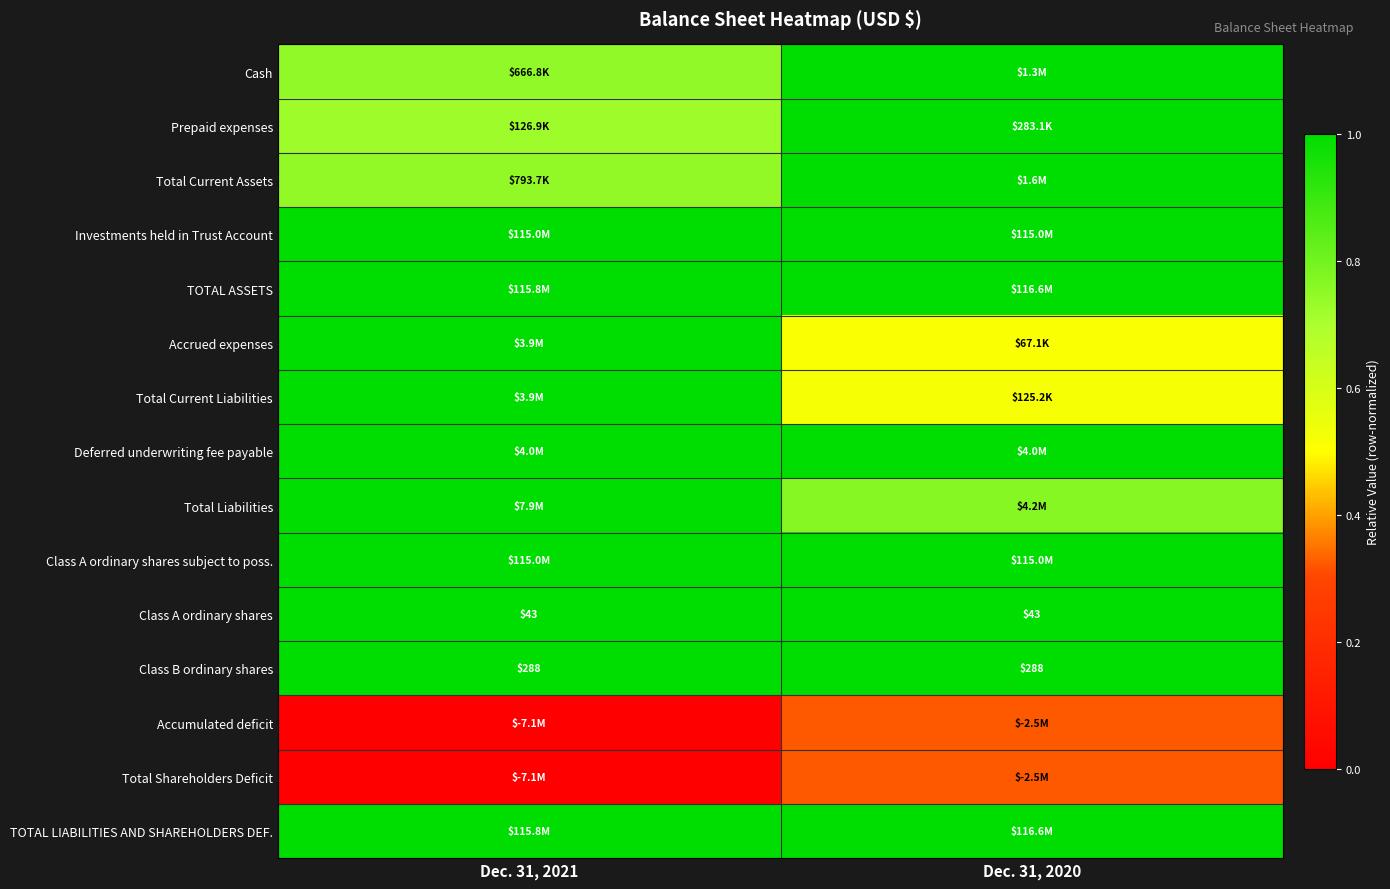

The Class A ordinary shares subject to poss. series shows 1.4 at Dec. 31, 2021. True or false?

False